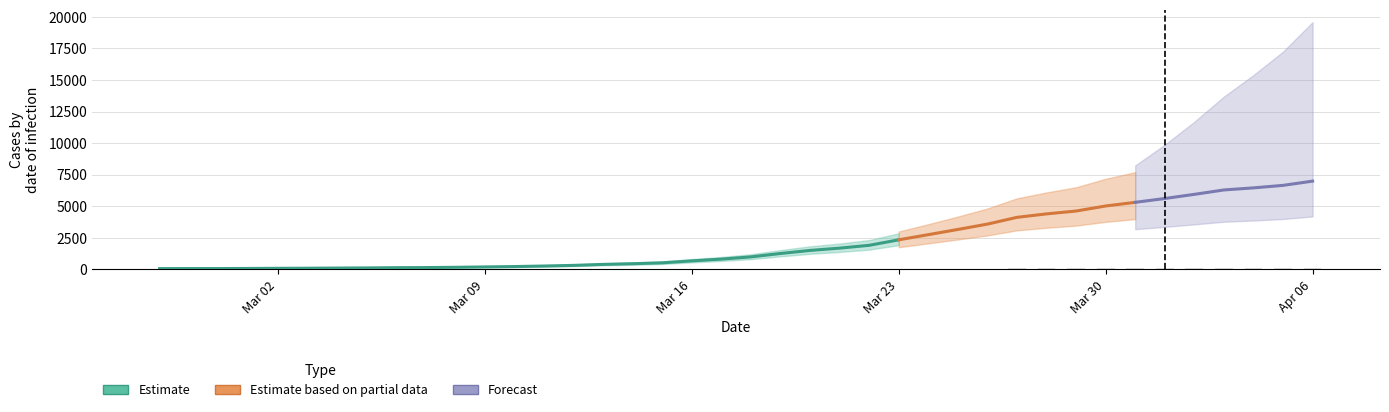

What position from the left is 2020-03-06?

9